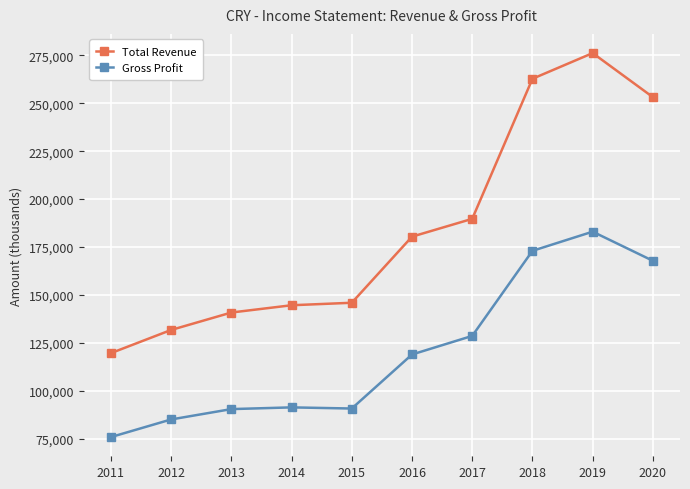

True or false: Gross Profit has more than 0 points higher than both neighbors.

True